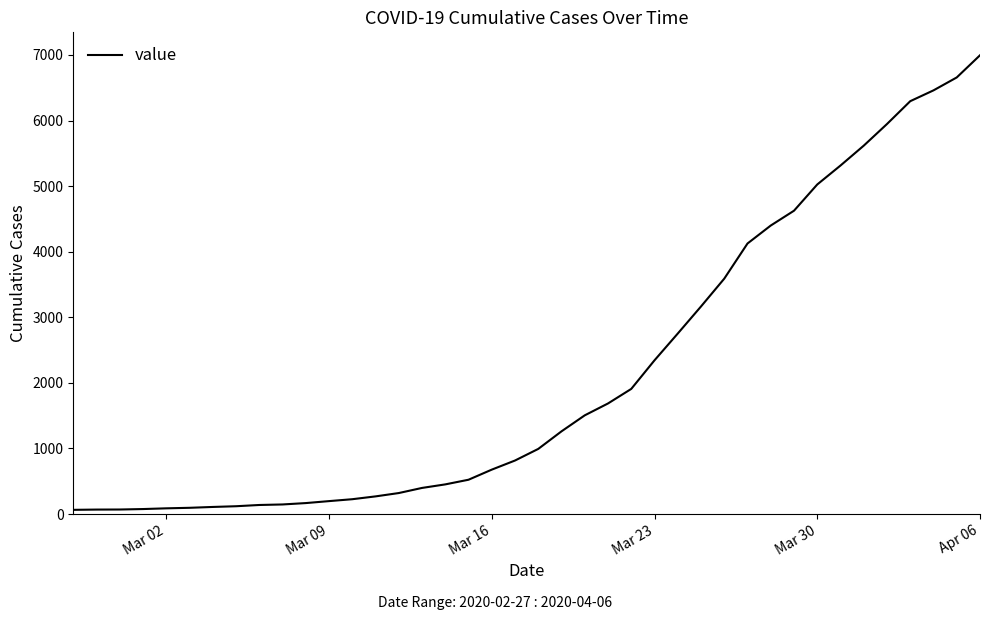

How many lines are shown in the chart?

1